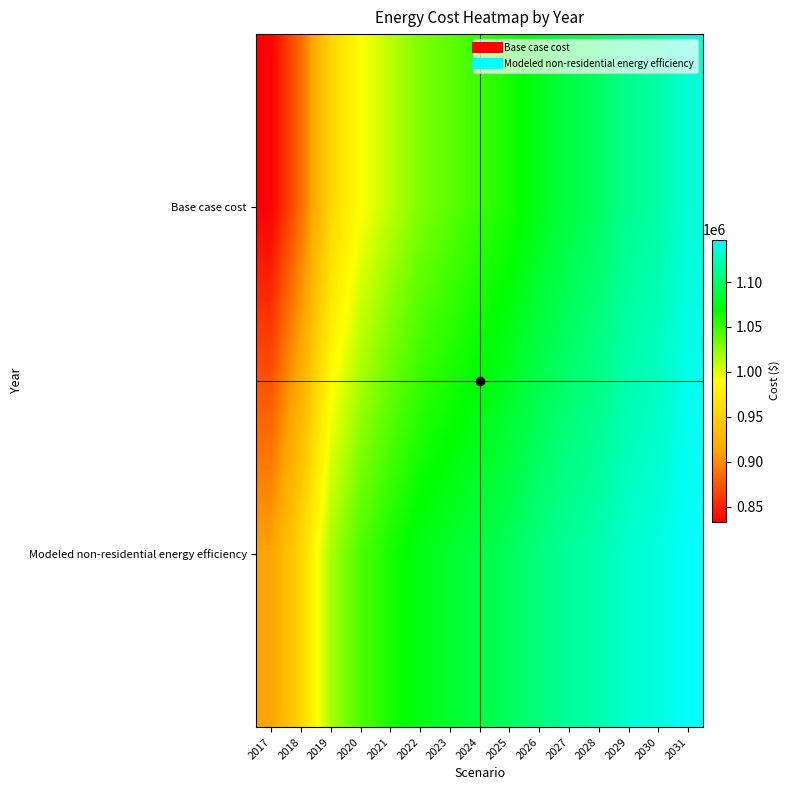

Reading right to left, list all the values displayed in this chart.

Base case cost: 2031=1134292.3	2030=1119794.0	2029=1112544.9	2028=1098046.7	2027=1088985.3	2026=1076299.3	2025=1061801.1	2024=1050927.4	2023=1040053.8	2022=1029180.1	2021=1011057.3	2020=989310.0	2019=954876.7	2018=884197.8	2017=833454.0
Modeled non-residential energy efficiency: 2031=1147292.1	2030=1136469.4	2029=1132370.1	2028=1121669.0	2027=1116028.4	2026=1107120.7	2025=1096613.3	2024=1089505.1	2023=1082466.2	2022=1075498.2	2021=1061939.7	2020=1045124.0	2019=1016723.9	2018=955085.8	2017=911851.3